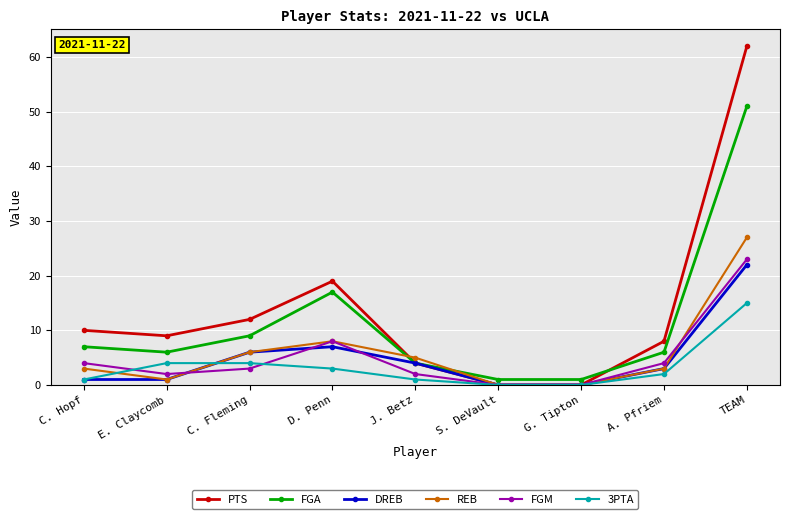

What is the greatest value displayed?

62